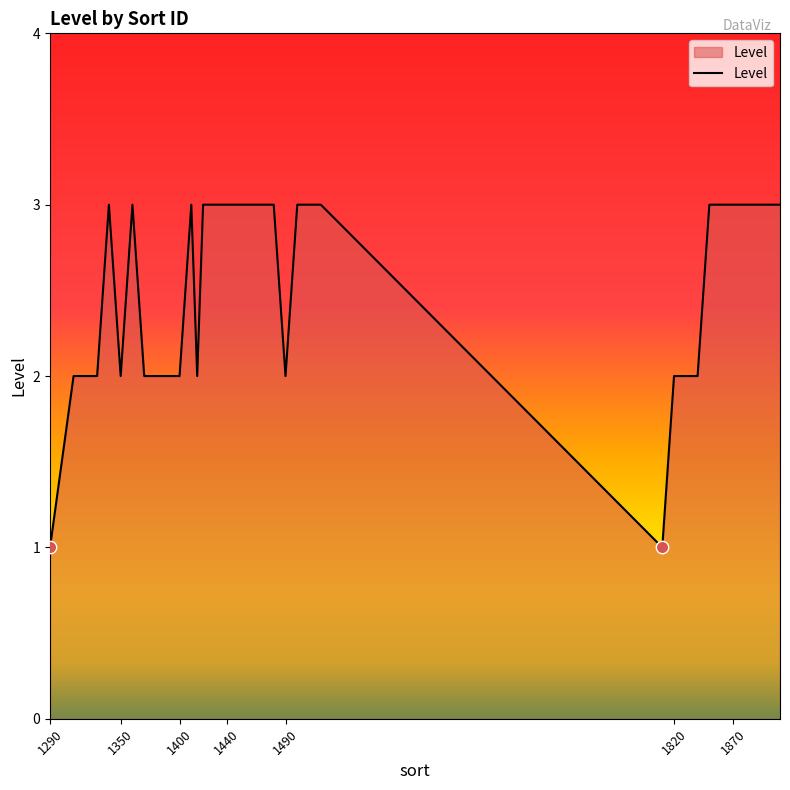

What is the greatest value displayed?

3